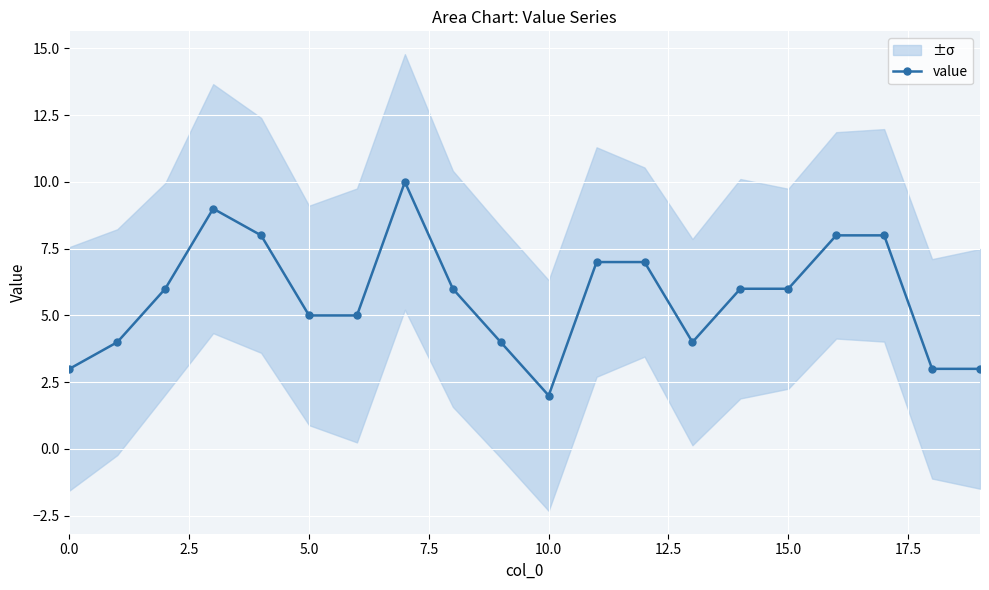

What position from the left is 11?

12